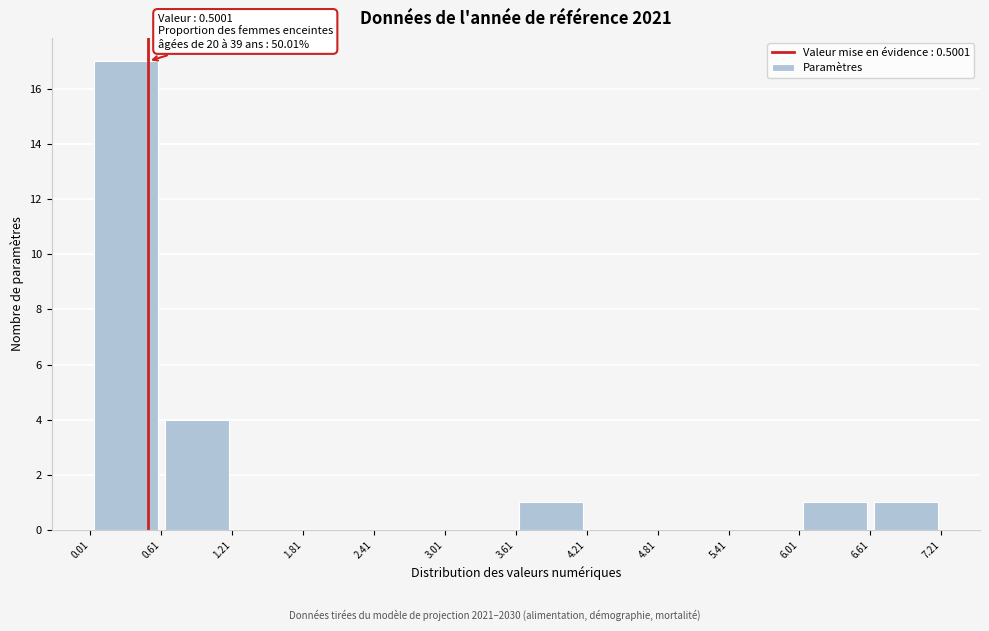

Over which range of the x-axis is the bar tallest?

0.01 to 0.61